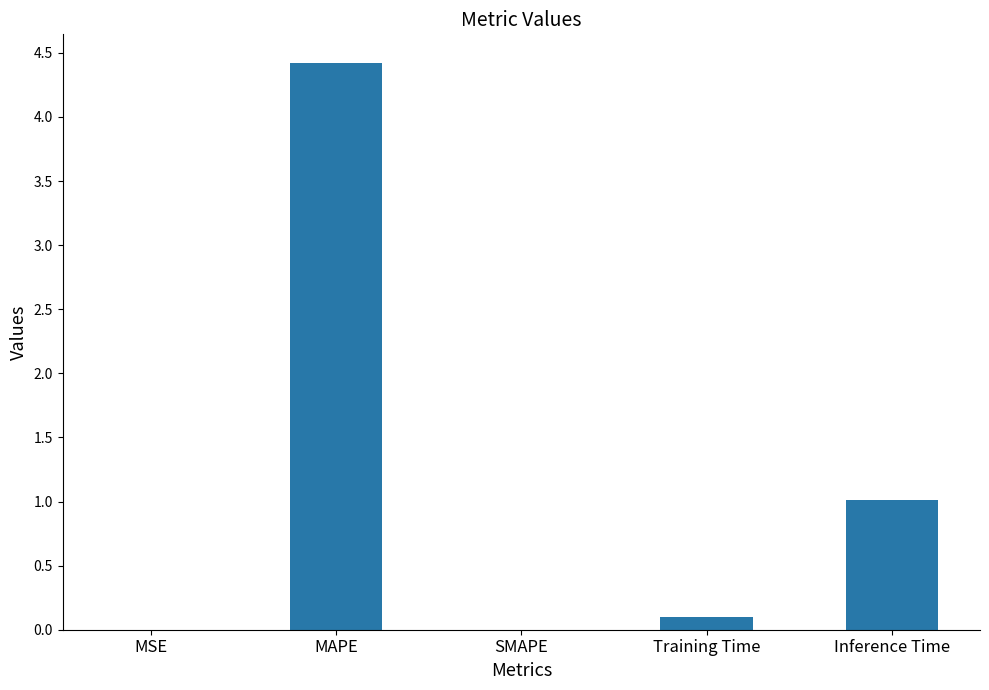

The chart shows a value of 0.1 at Training Time. True or false?

True